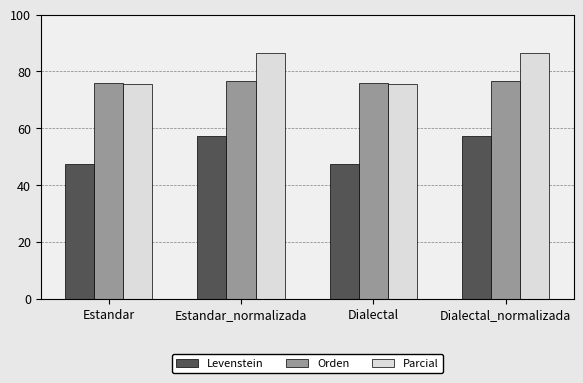

How many Orden values are between 75 and 76?

2